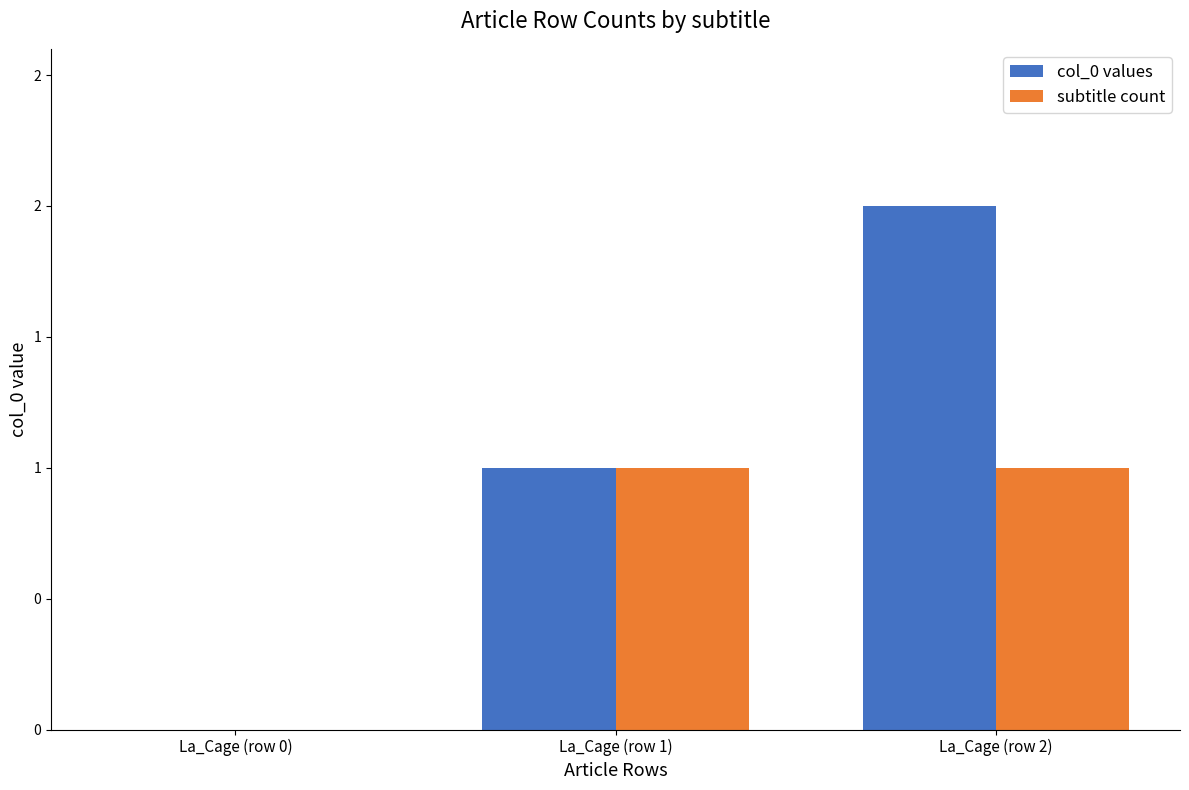

At La_Cage (row 2), list the series in order from largest to smallest.

col_0 values, subtitle count